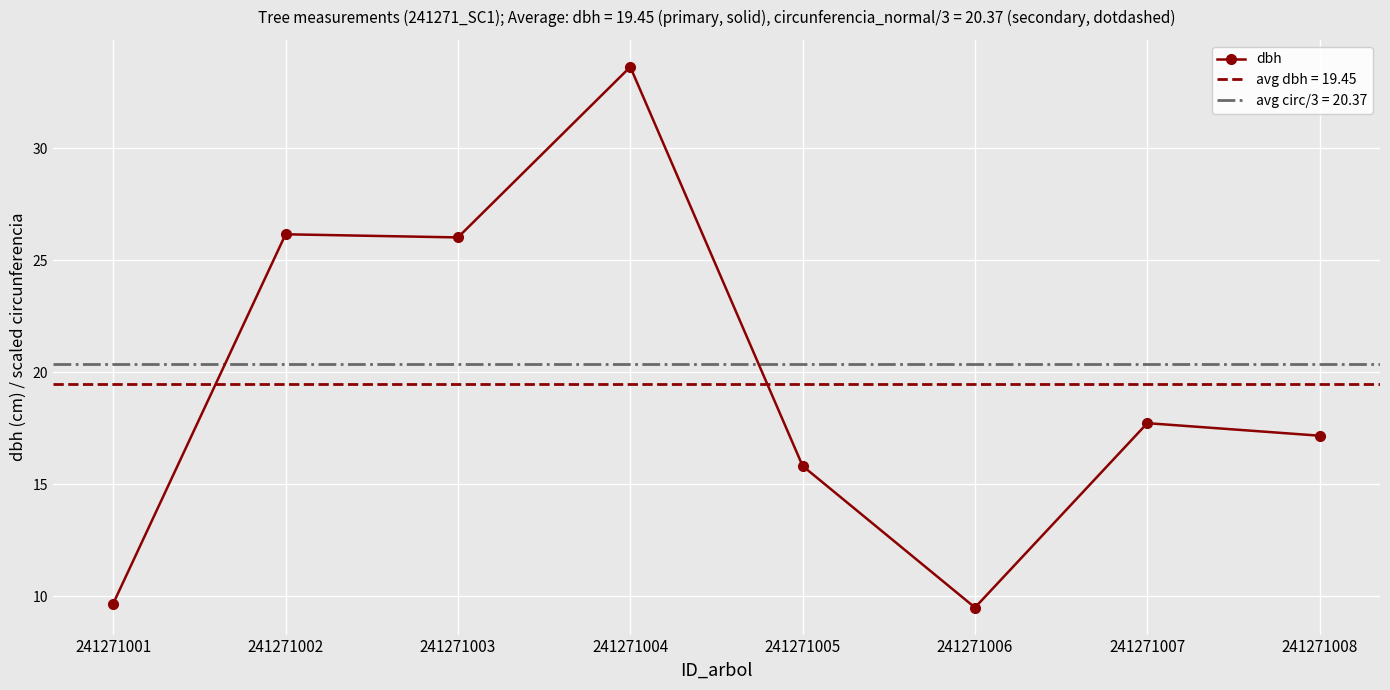

Rank the categories by value from highest to lowest.

241271004, 241271002, 241271003, 241271007, 241271008, 241271005, 241271001, 241271006